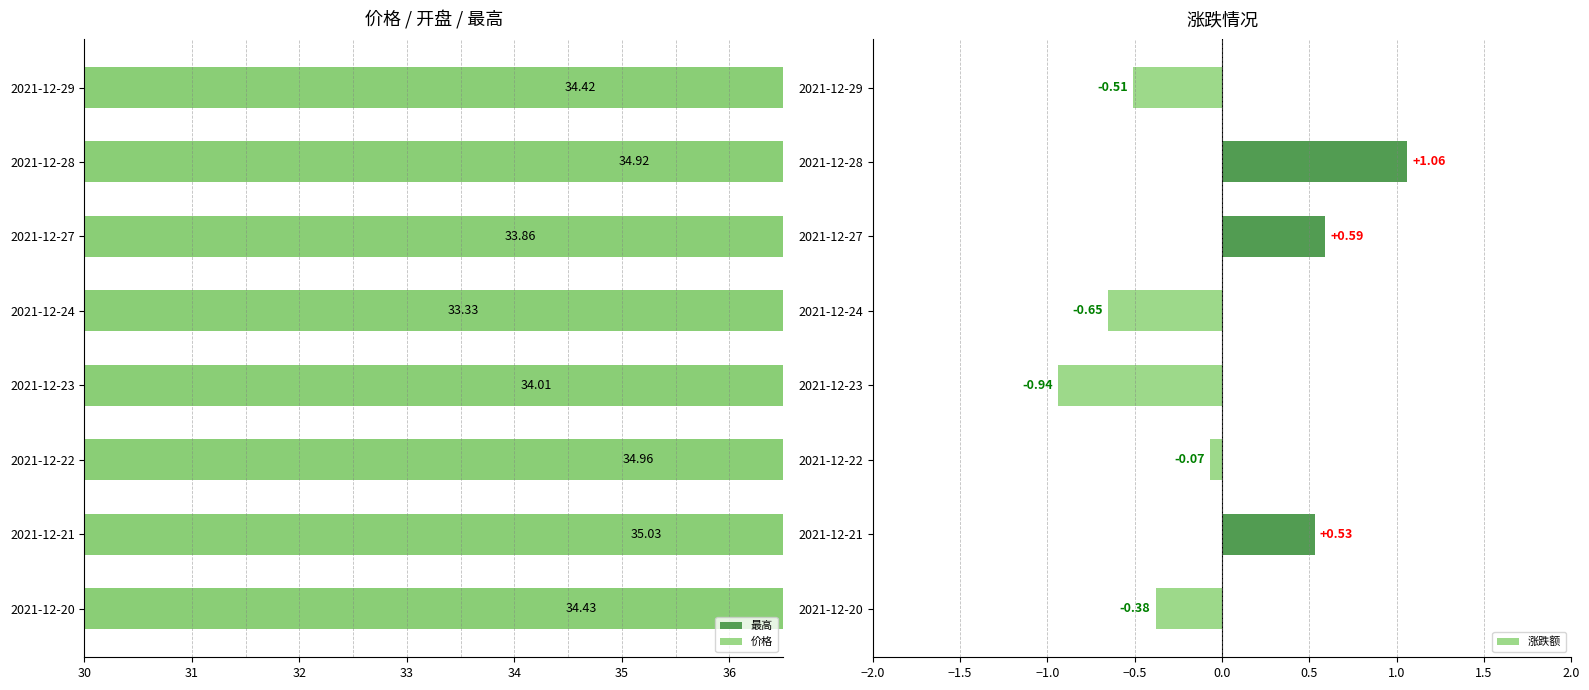

Rank the categories by 涨跌额 value from highest to lowest.

2021-12-28, 2021-12-27, 2021-12-21, 2021-12-22, 2021-12-20, 2021-12-29, 2021-12-24, 2021-12-23